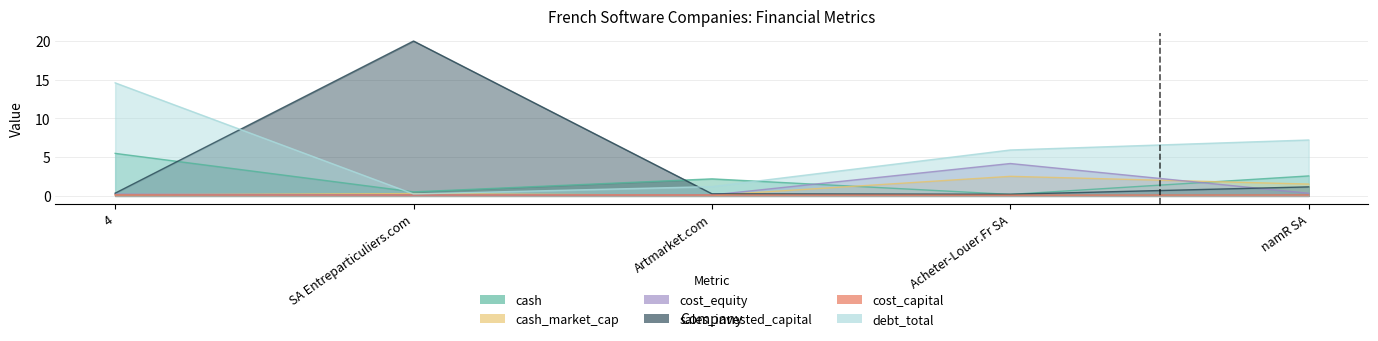

At which label does cost_capital reach its peak?

namR SA